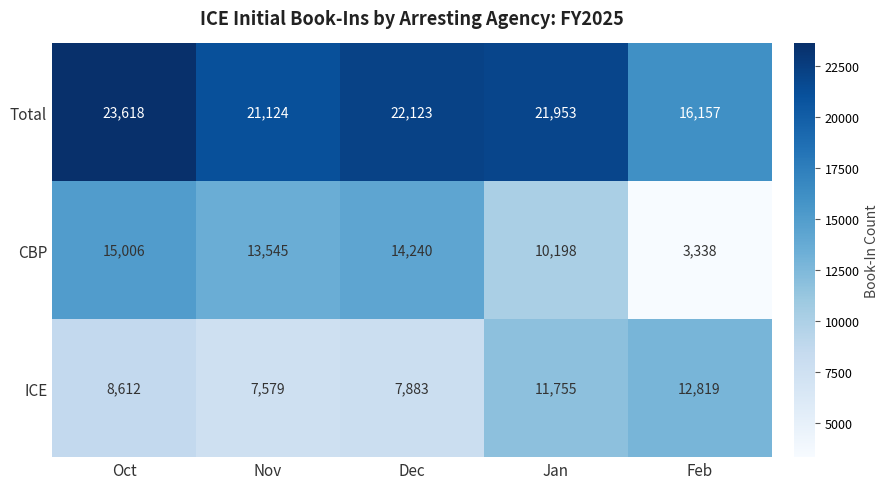

Rank the series at Jan from highest to lowest value.

Total, ICE, CBP